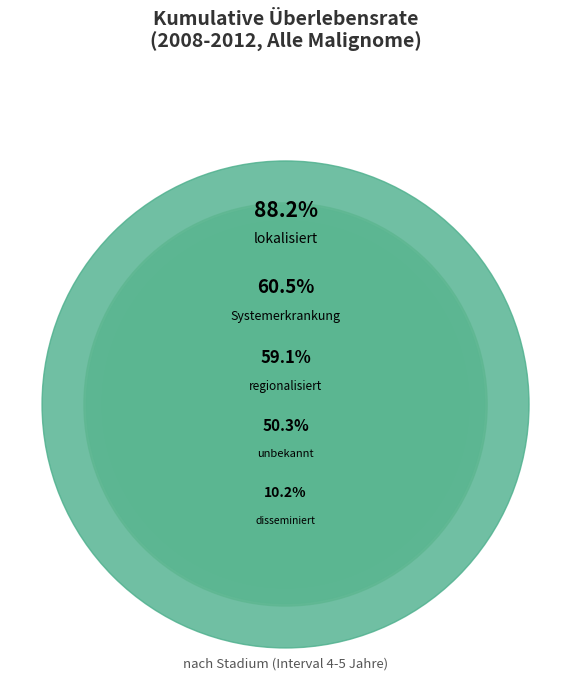

Is it true that disseminiert is 4% of the pie?

True